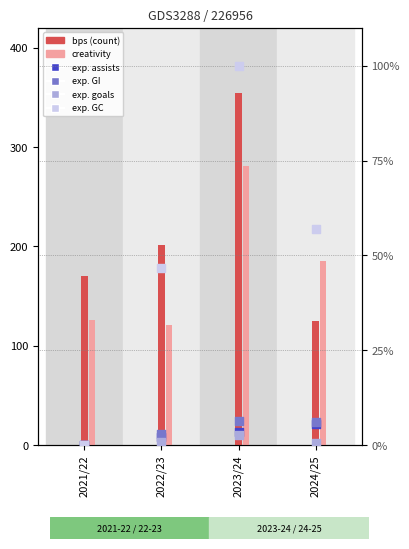

Which series contains the lowest Y value?

expected_assists